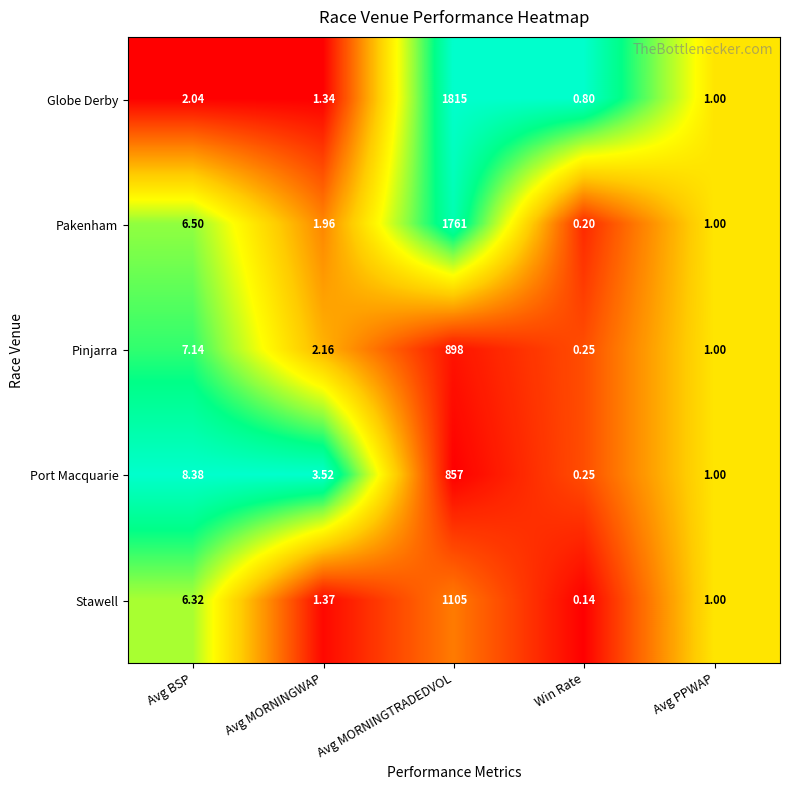

Is the value of Pakenham at Avg MORNINGTRADEDVOL greater than the value of Stawell at Win Rate?

Yes